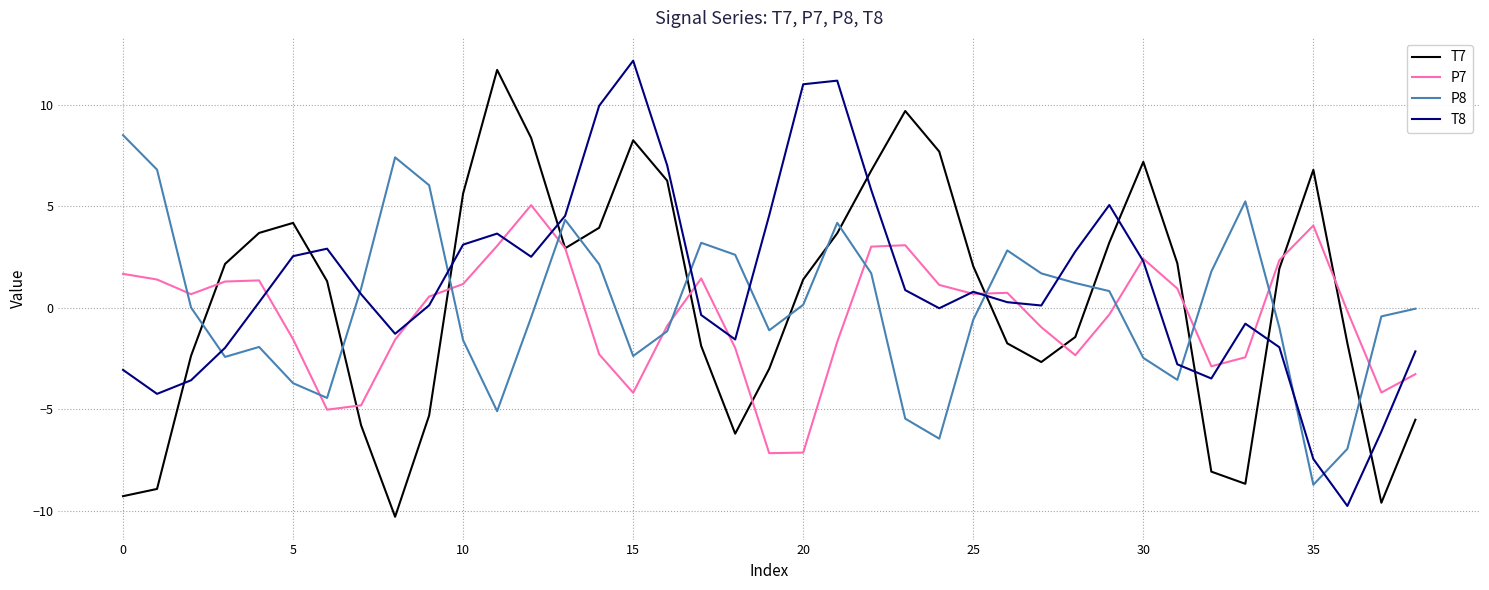

True or false: P8 and T7 intersect in this chart.

True